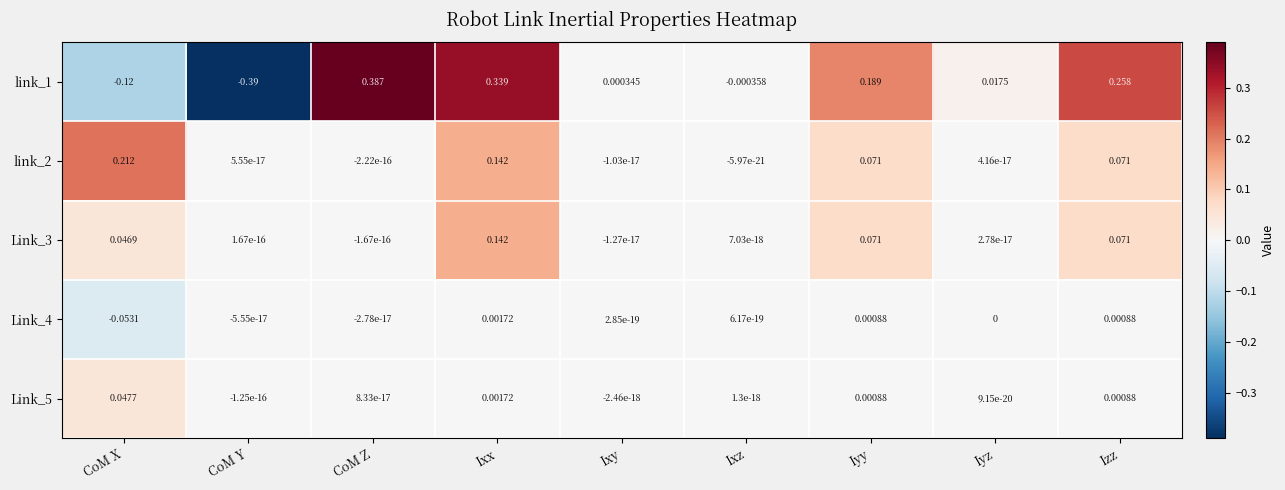

At which category is the sum across all series the highest?

Ixx